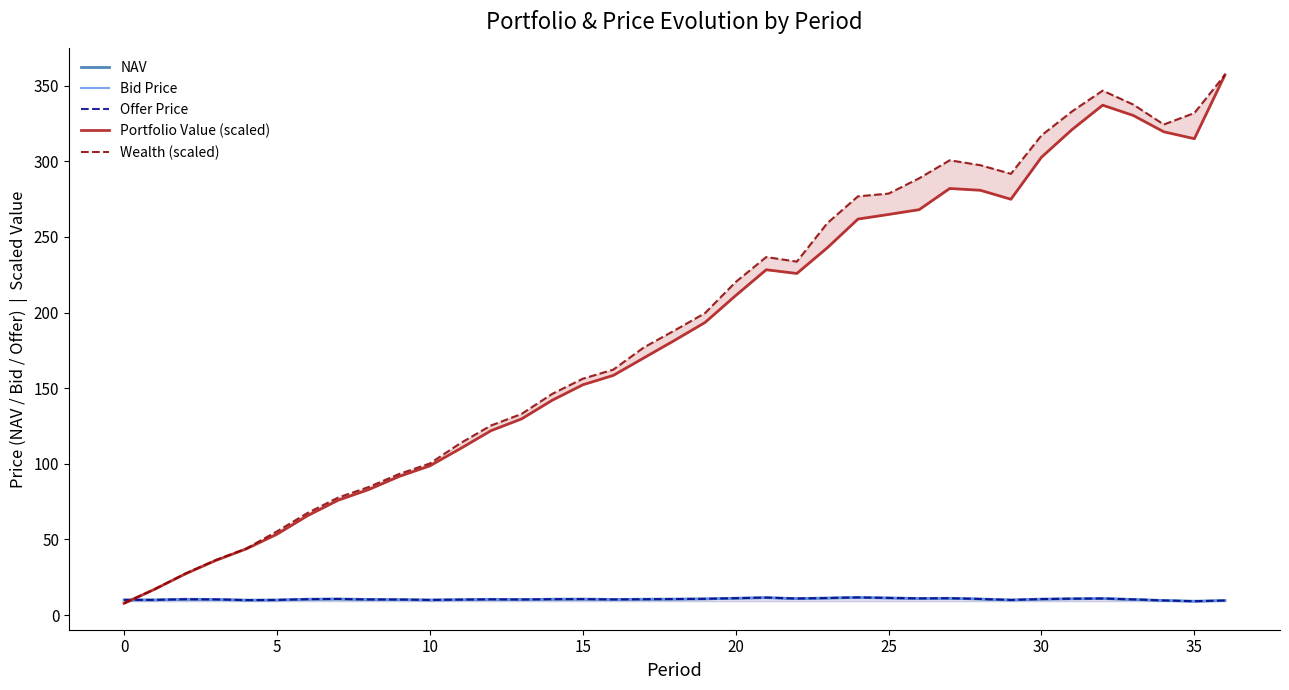

What is the difference between the maximum and minimum values in the NAV series?

2.5